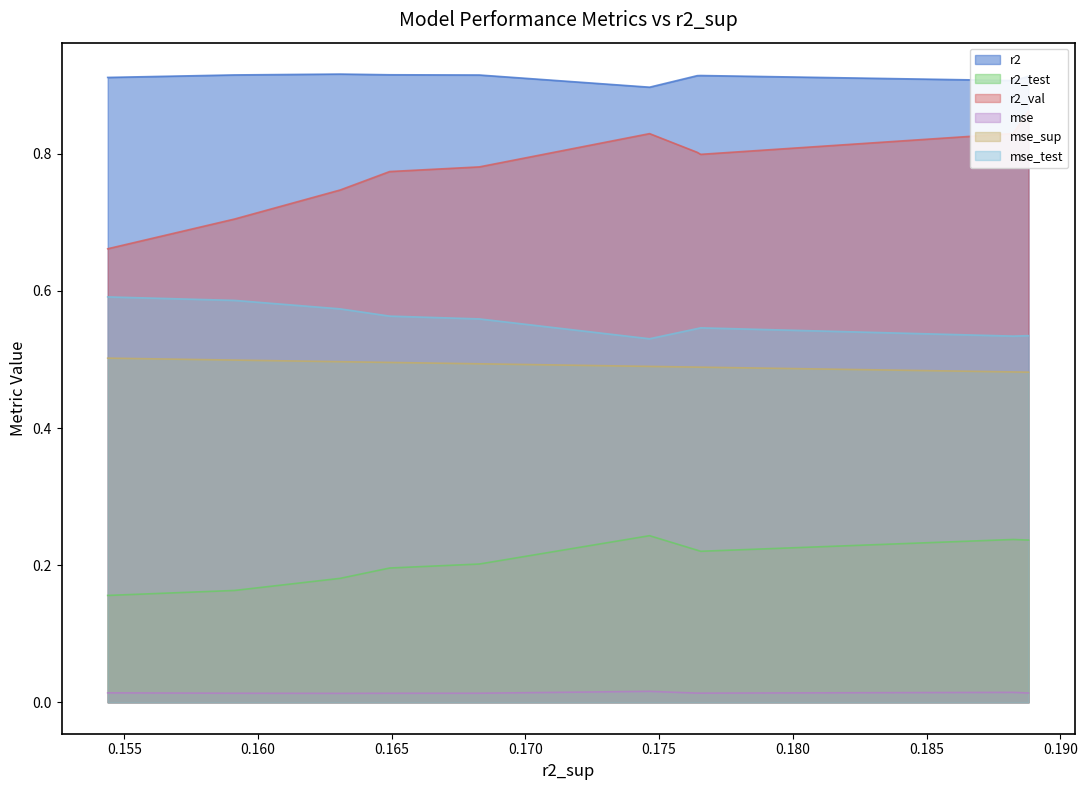

What is the sum of the r2_val values at model_4_30_8 and model_4_30_7?

1.5